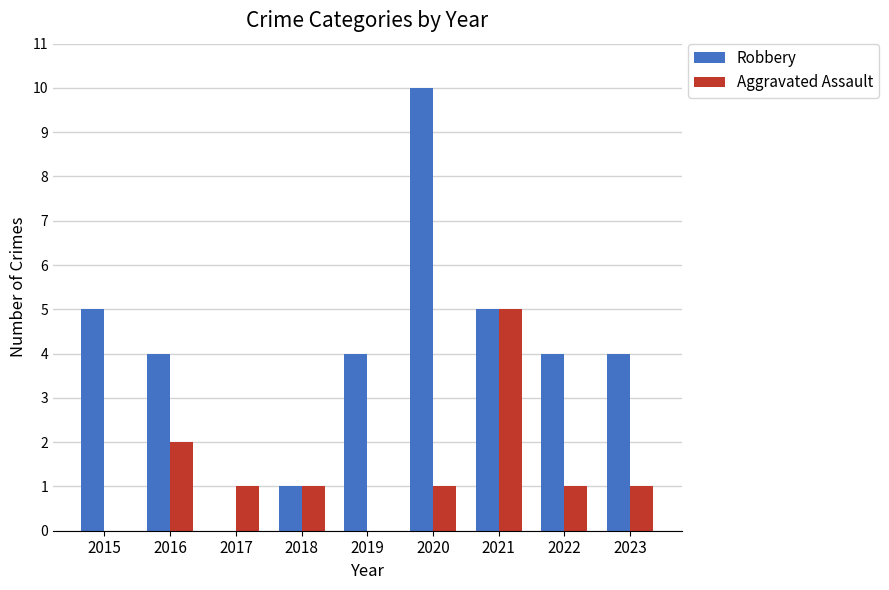

What is the total value across all series at 2017?

1